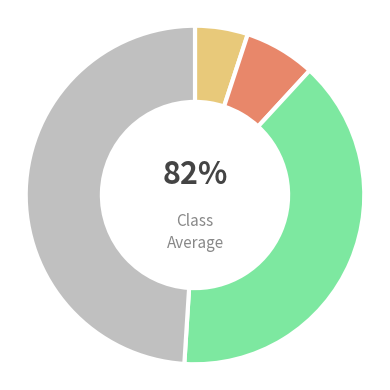

Is there a majority slice in this chart?

No